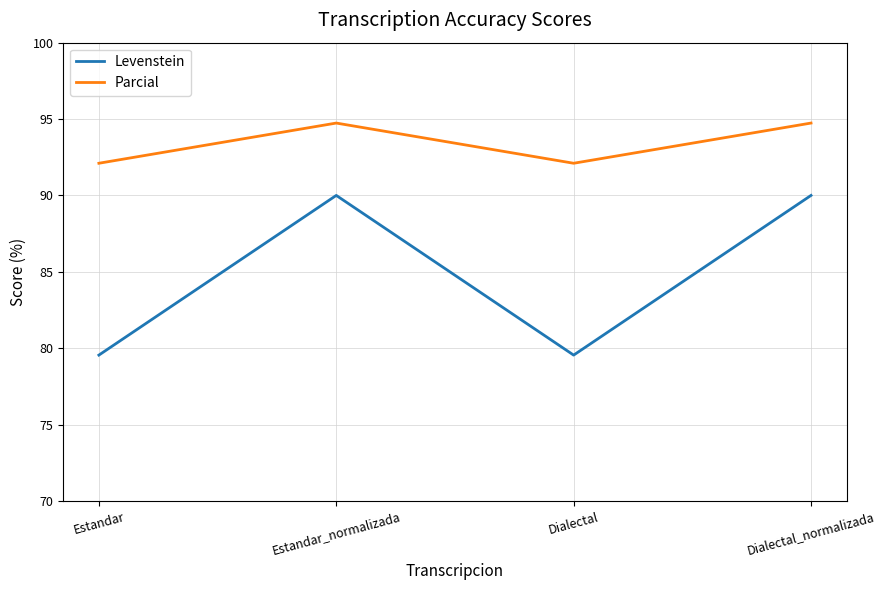

Reading left to right, list all the values displayed in this chart.

Levenstein: Estandar=79.5	Estandar_normalizada=90.0	Dialectal=79.5	Dialectal_normalizada=90.0
Parcial: Estandar=92.1	Estandar_normalizada=94.7	Dialectal=92.1	Dialectal_normalizada=94.7